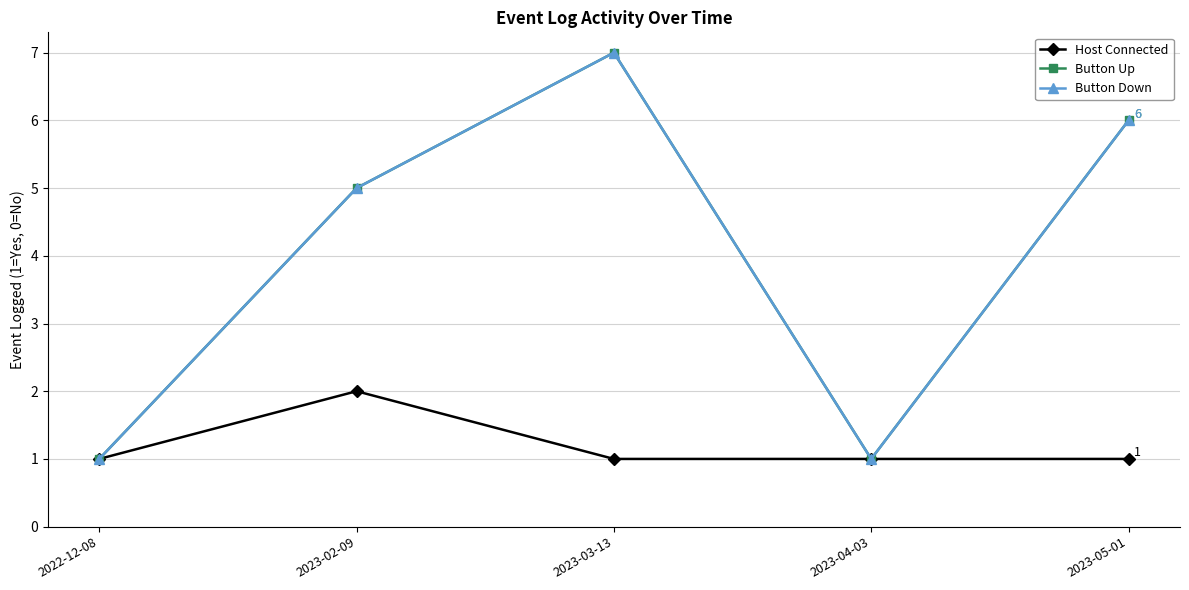

Is this an area chart (filled region under the line)?

No